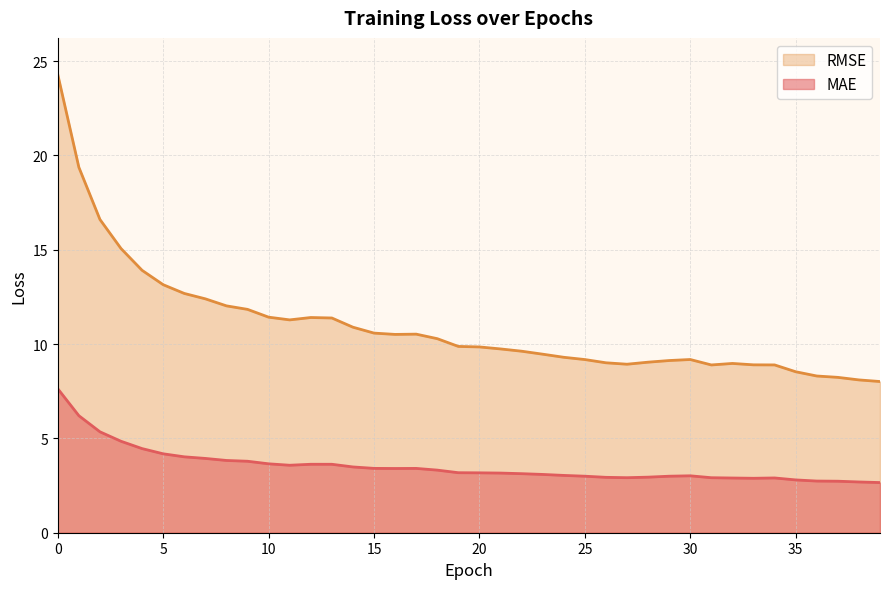

What is the difference between the maximum and minimum values in the MAE series?

5.0